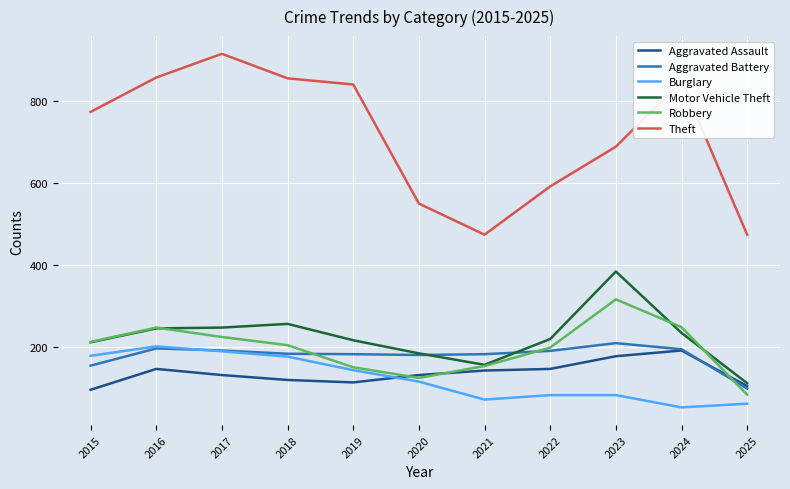

What are all the series names shown in the legend?

Aggravated Assault, Aggravated Battery, Burglary, Motor Vehicle Theft, Robbery, Theft